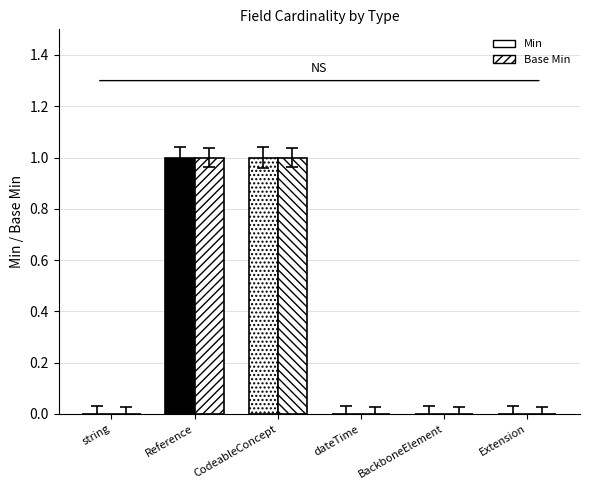

Reading left to right, what are all the values shown in this chart?

Min: 0	1	1	0	0	0
Base Min: 0	1	1	0	0	0